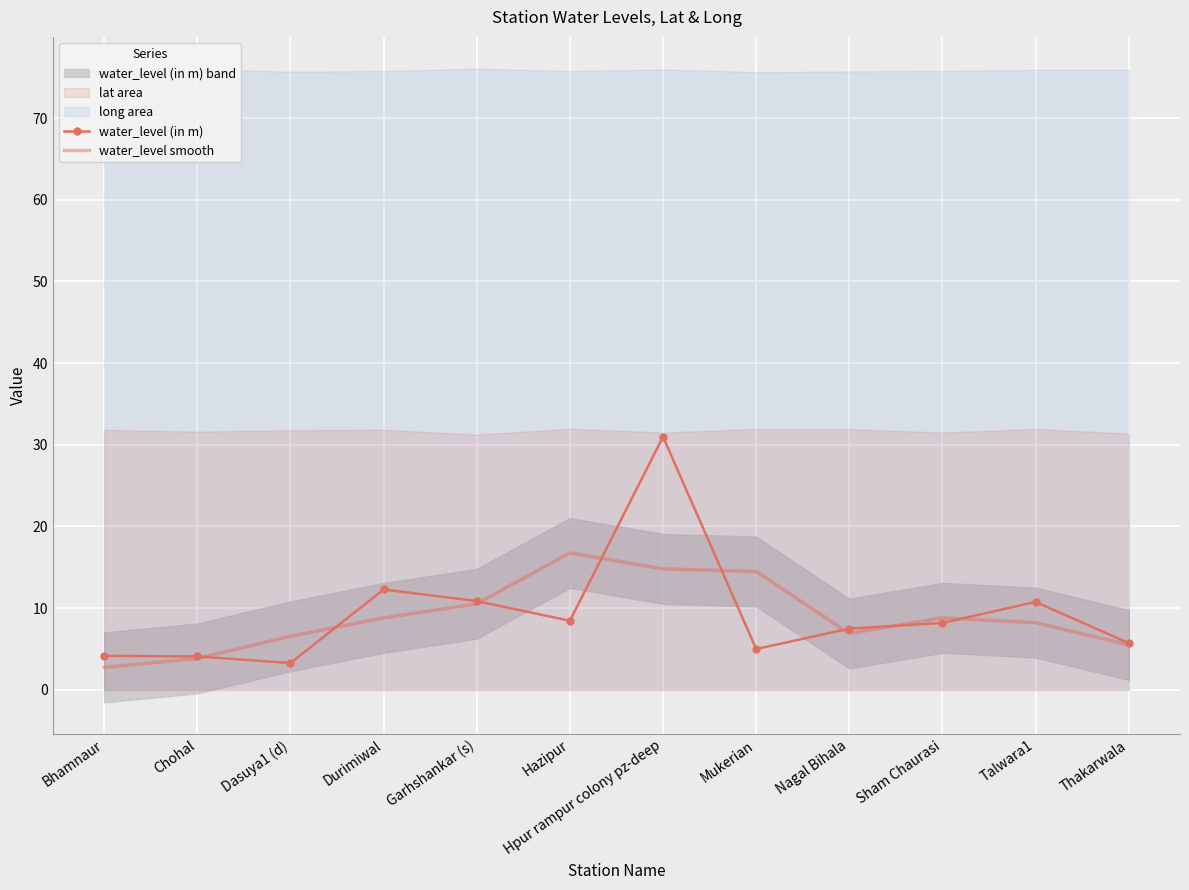

Read the water_level (in m) value at Thakarwala.

5.7